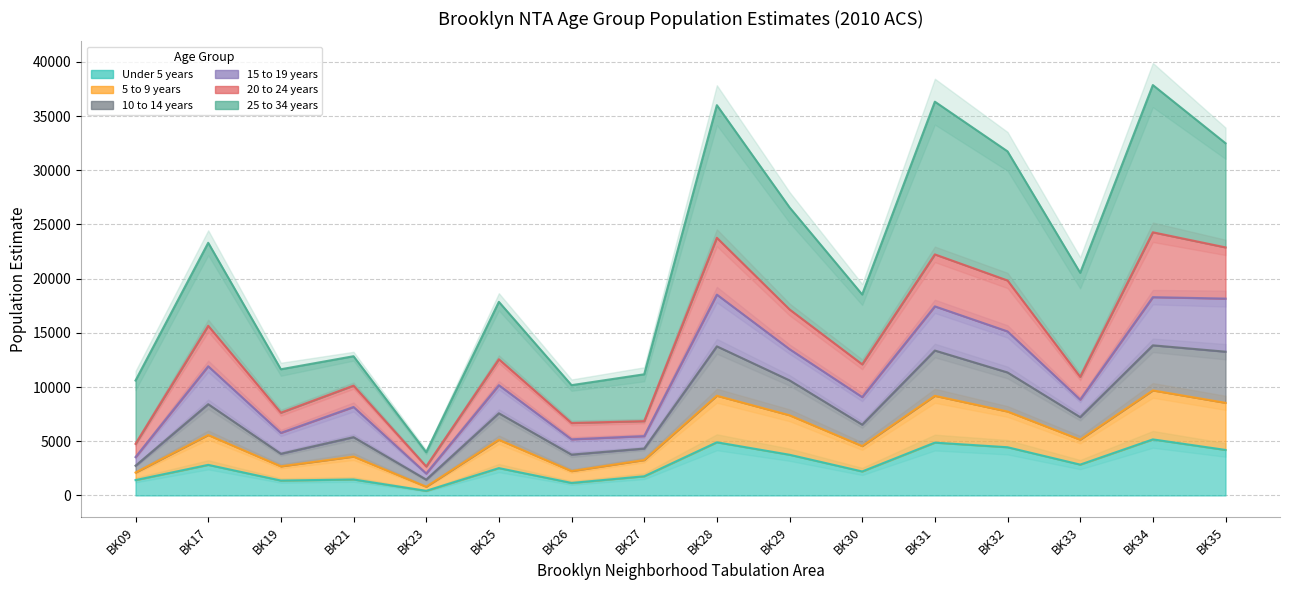

In 10 to 14 years, how many points are lower than both neighbors (excluding endpoints)?

5